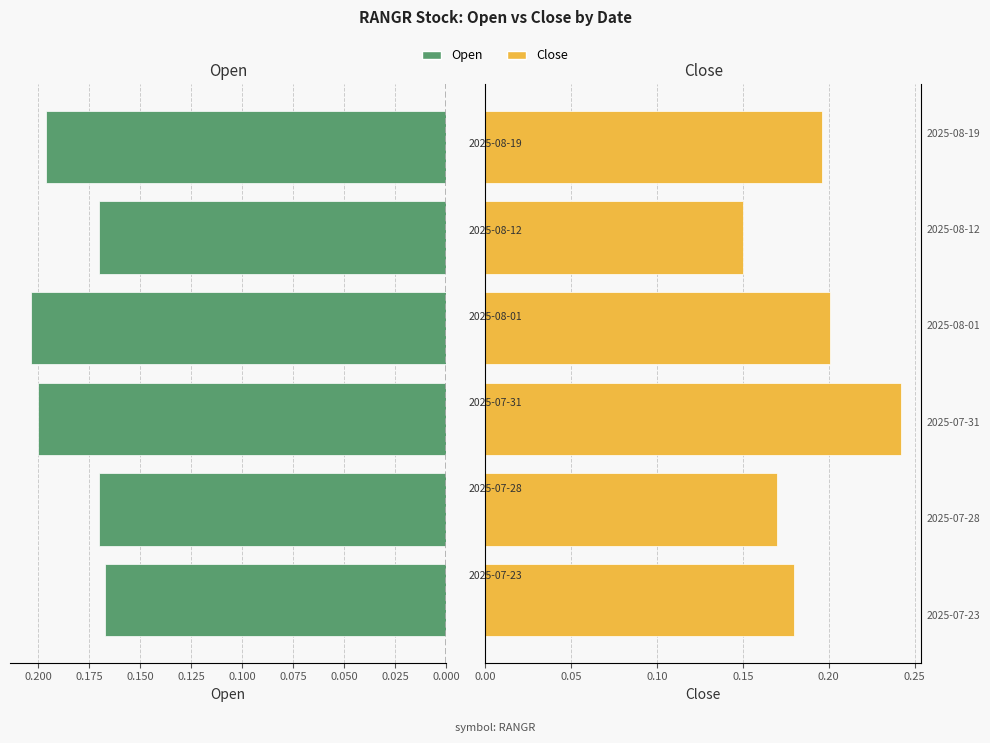

Which series has the largest range (max minus min)?

Close